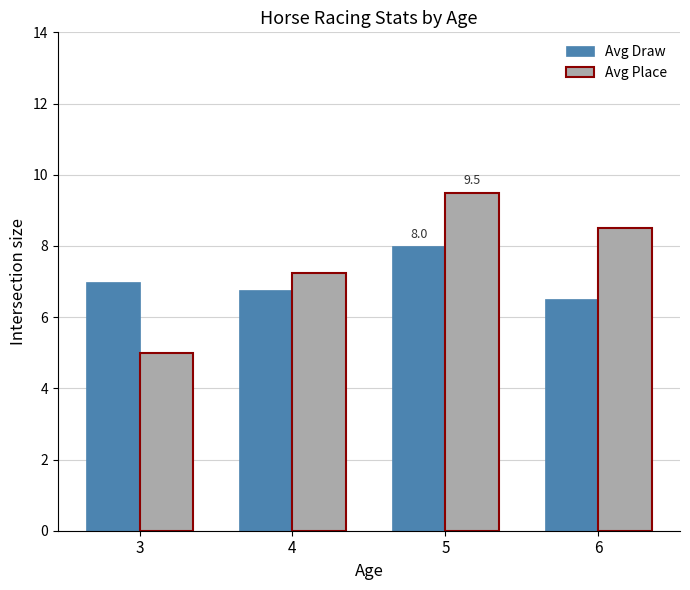

The Avg Draw series shows 1.4 at 6. True or false?

False